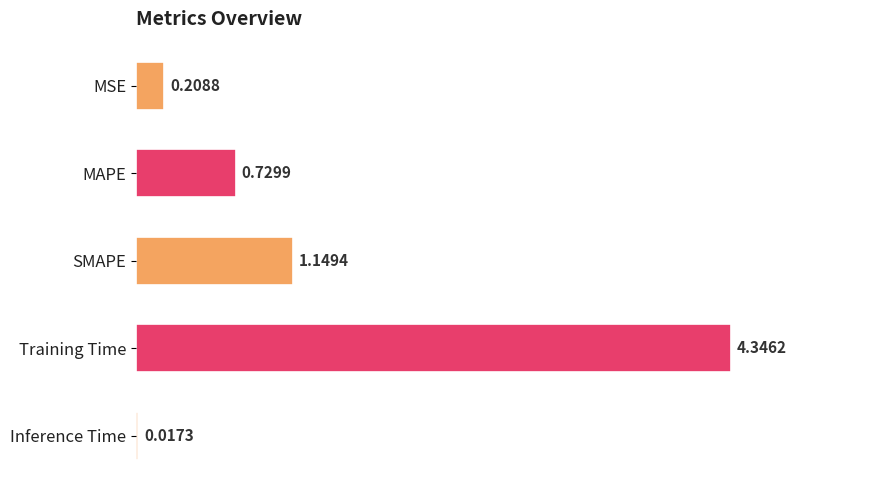

Between SMAPE and Inference Time, which is larger?

SMAPE